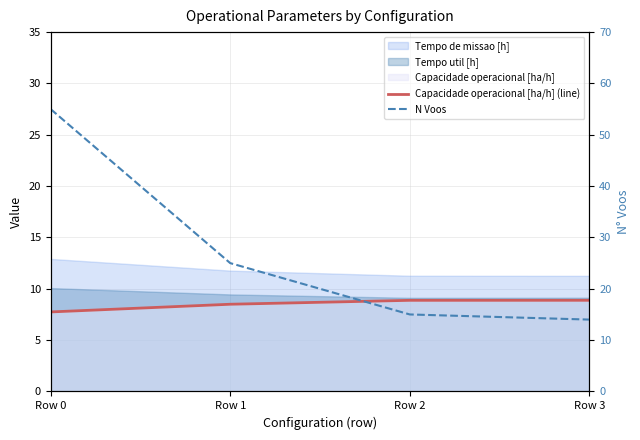

True or false: N Voos and Capacidade operacional [ha/h] (line) intersect in this chart.

False